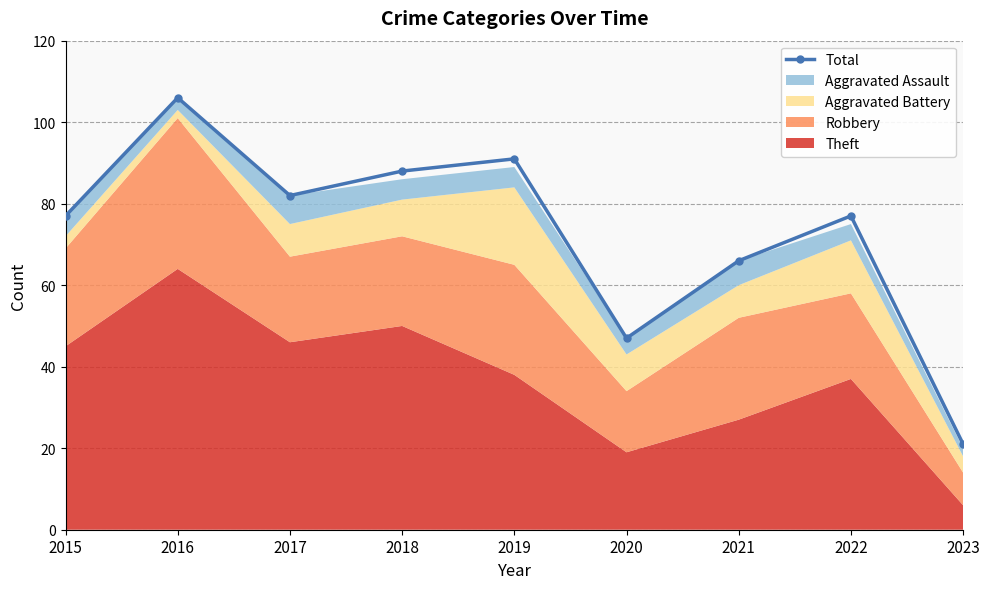

At which label does the data first exceed 77?

2016